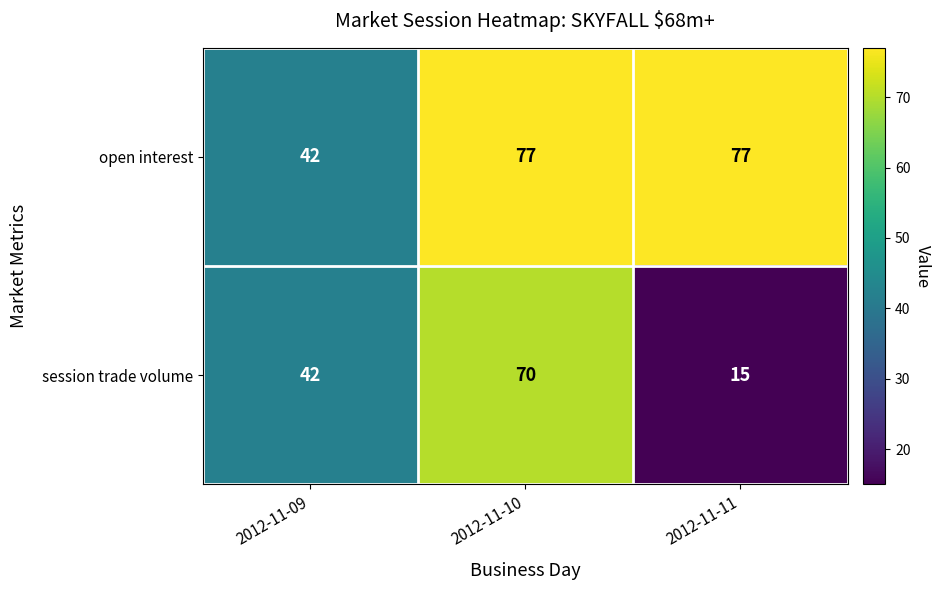

Reading left to right, list all the values displayed in this chart.

open interest: 42	77	77
session trade volume: 42	70	15